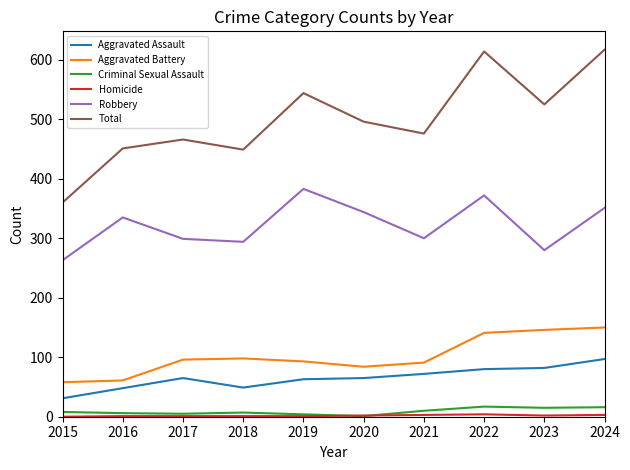

At which label is Aggravated Battery closest to 104?

2018